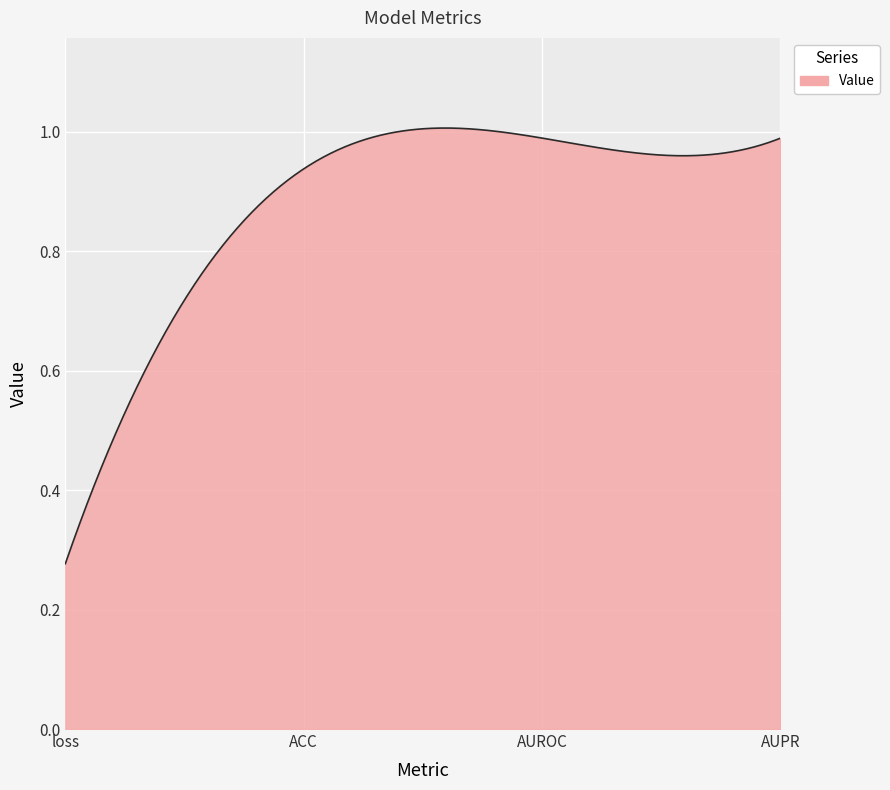

Reading left to right, extract all data points from this chart.

0.3	0.9	1.0	1.0